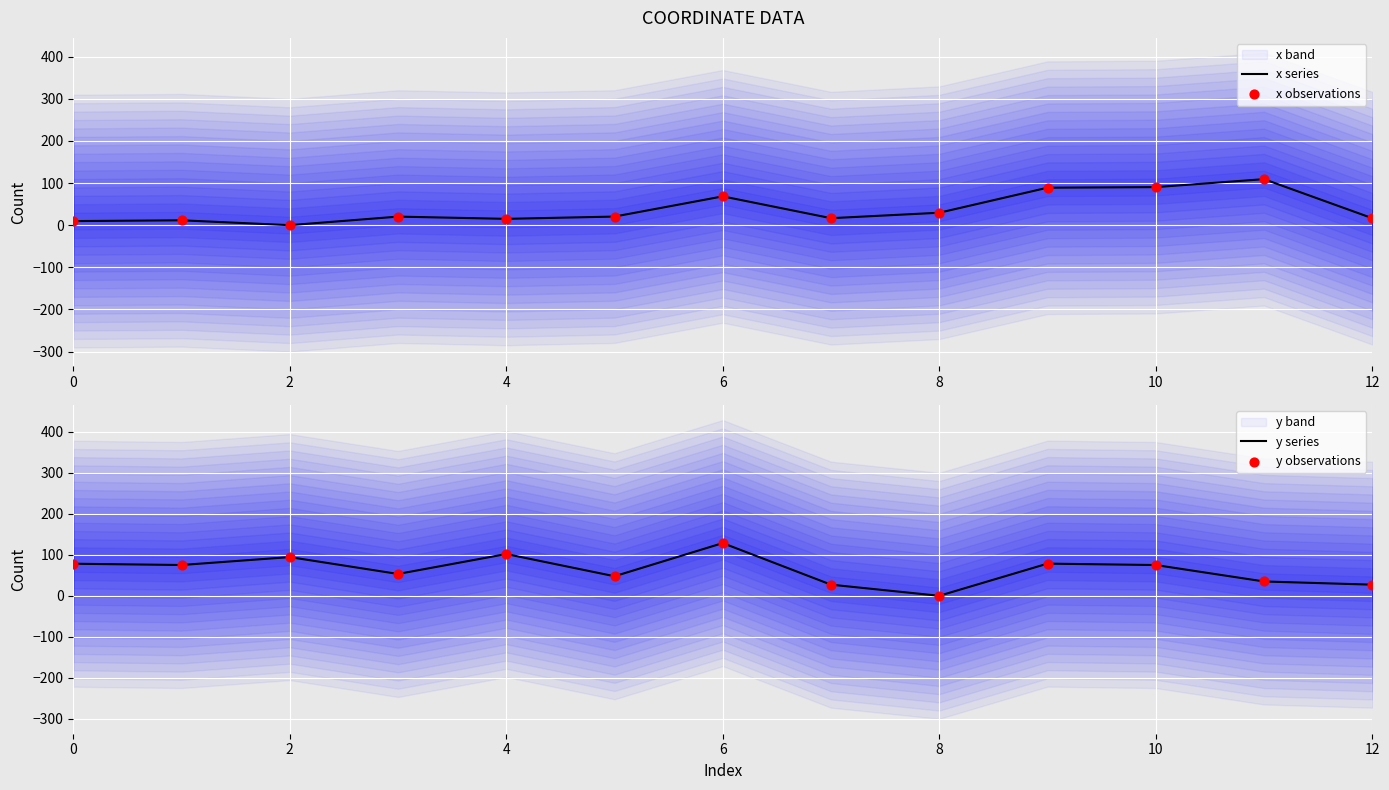

Which series contains the lowest Y value?

x series